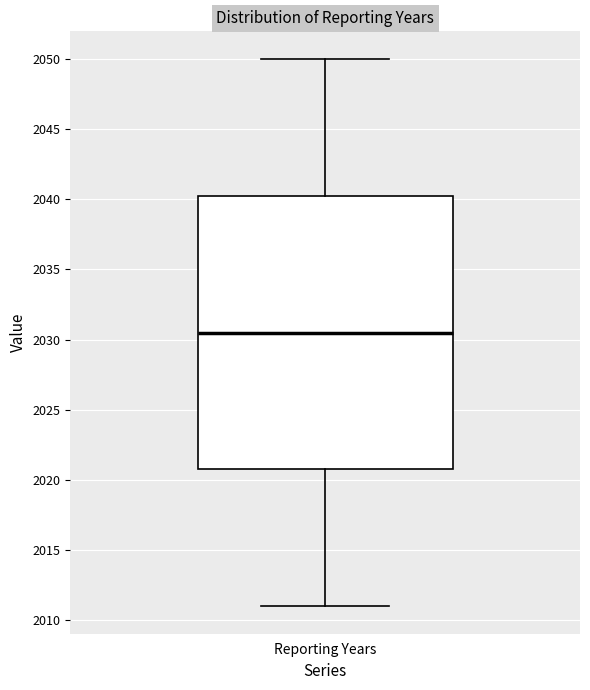

Where does the lower whisker of the box for Reporting Years end on the y-axis? The values are not printed on the chart, so give them approximately, as read against the axis.

2011.0